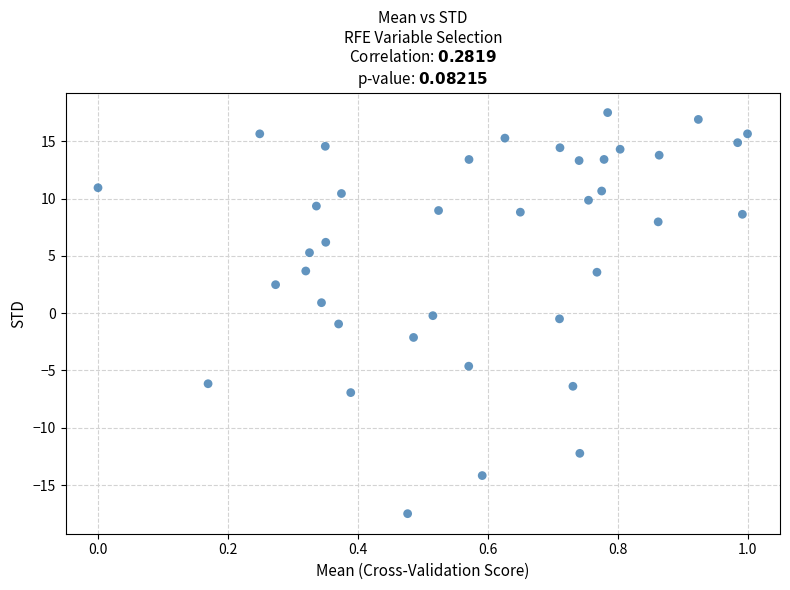

What is the range of X values (max minus min)?

1.0